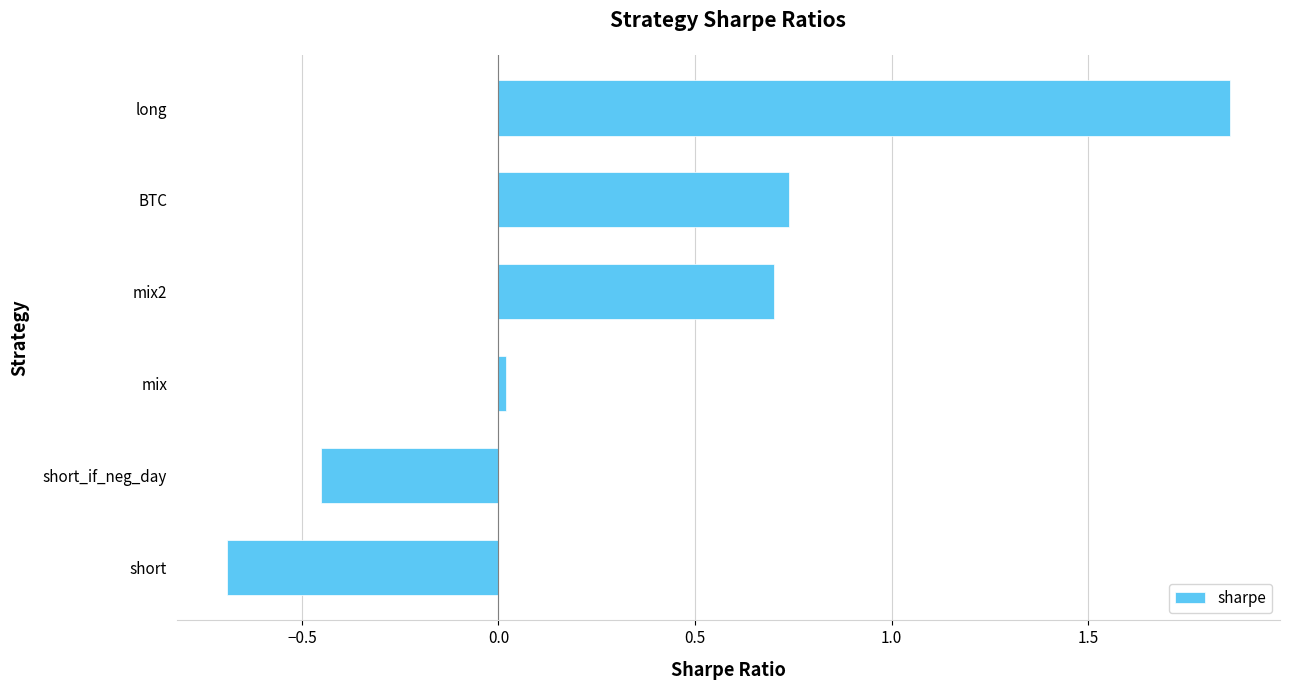

What is the change in value from short to BTC?

+1.4